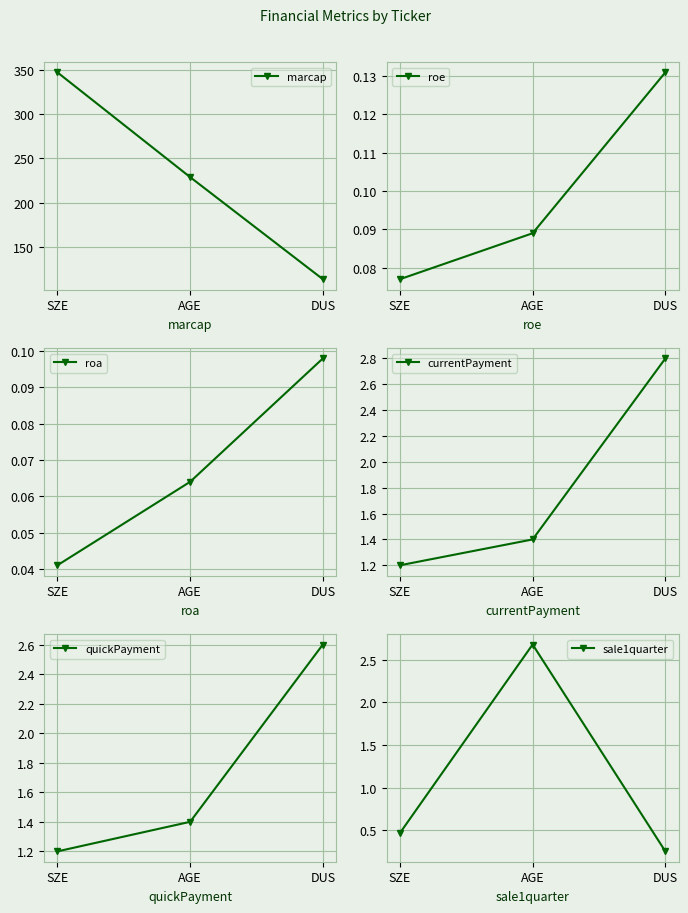

The roa series shows 0.2 at DUS. True or false?

False